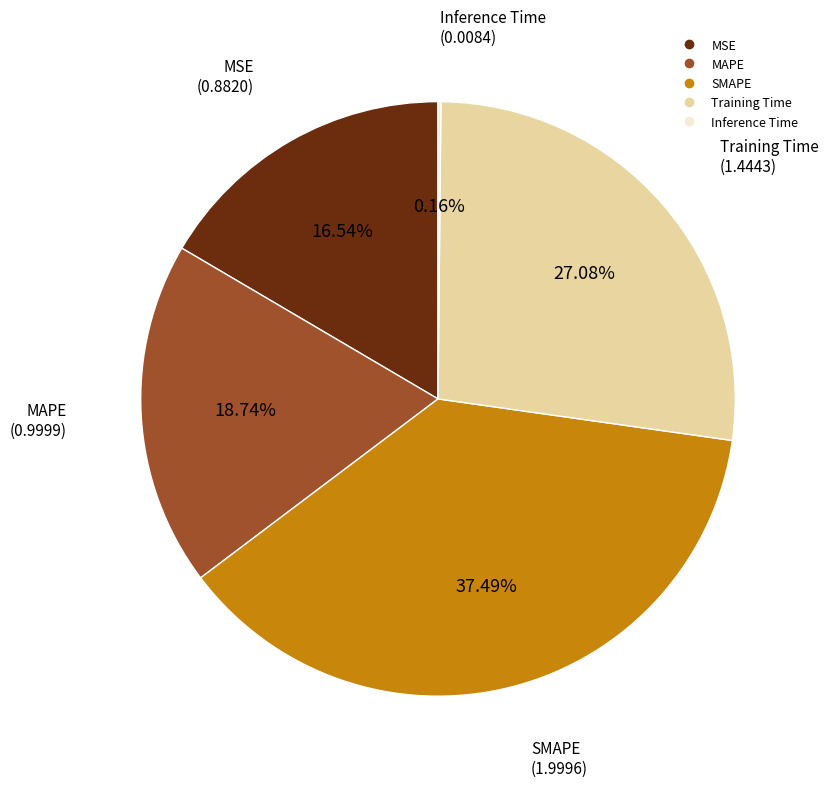

Does MSE account for over 50% of the chart?

No